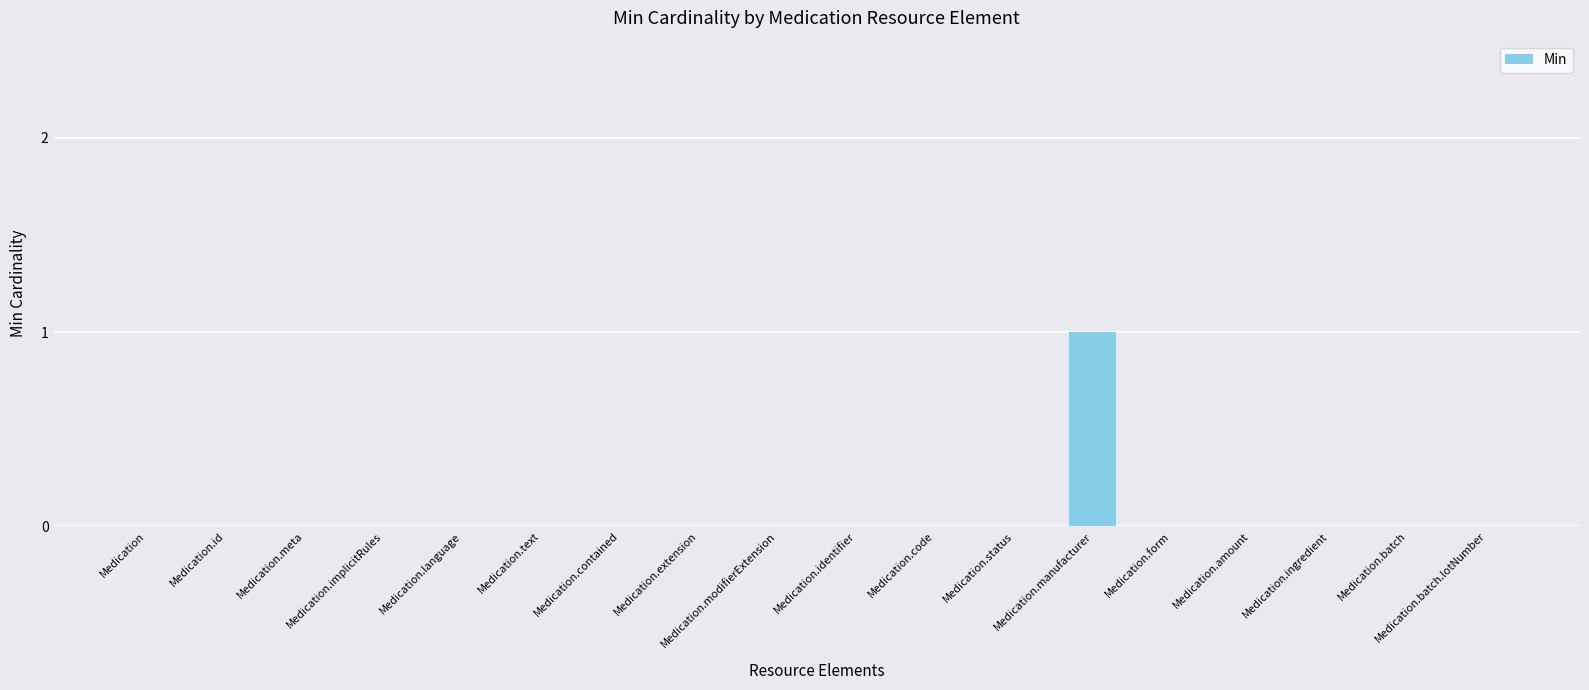

How many data points does each series have?

18